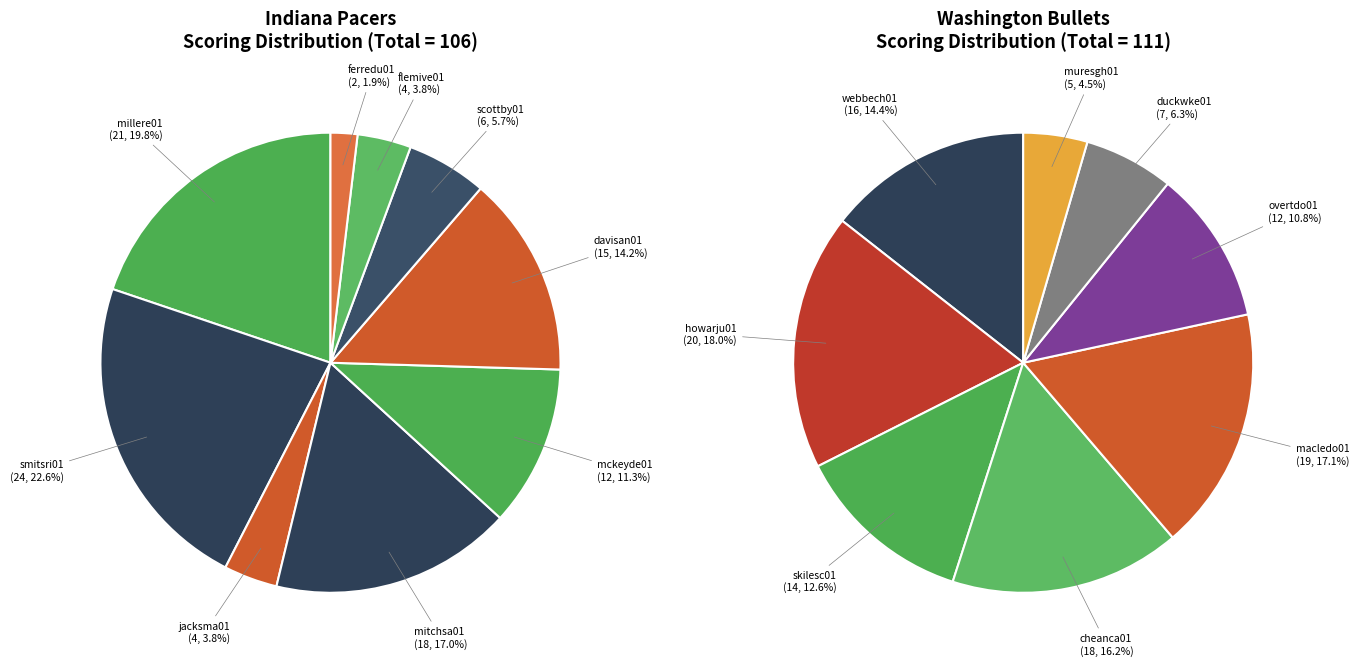

Do jacksma01 and mitchsa01 together represent more than half of the pie?

No